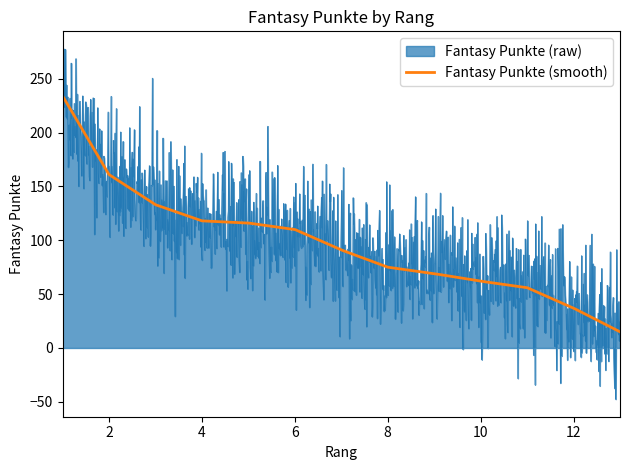

Which series has the largest range (max minus min)?

Fantasy Punkte (raw)